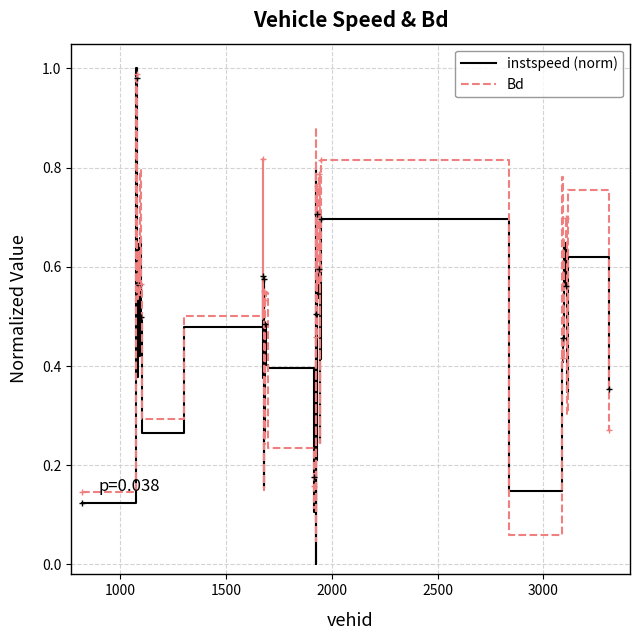

List the series in order of their overall mean, lowest first.

instspeed (norm), Bd